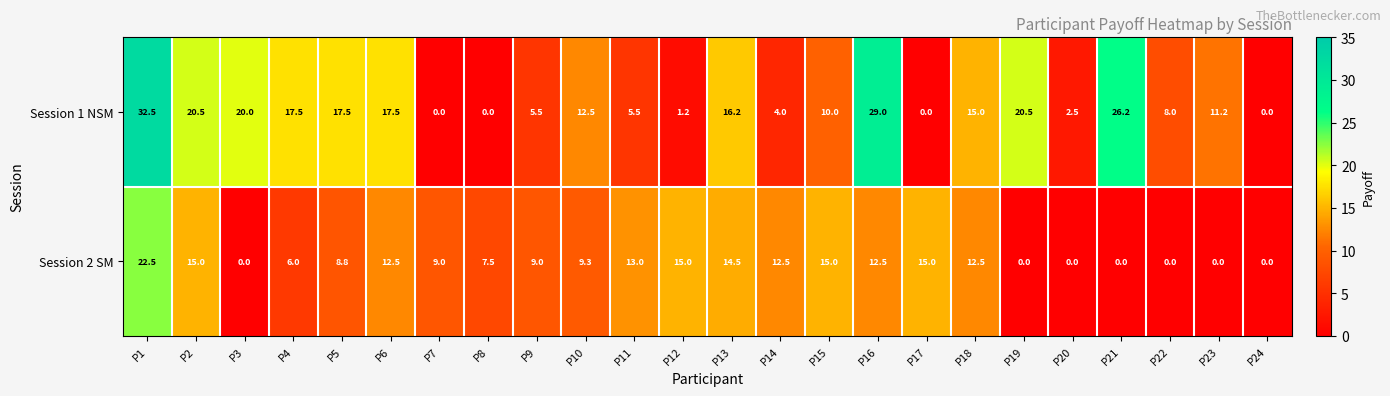

The value of Session 1 NSM at P1 is 42.3. True or false?

False